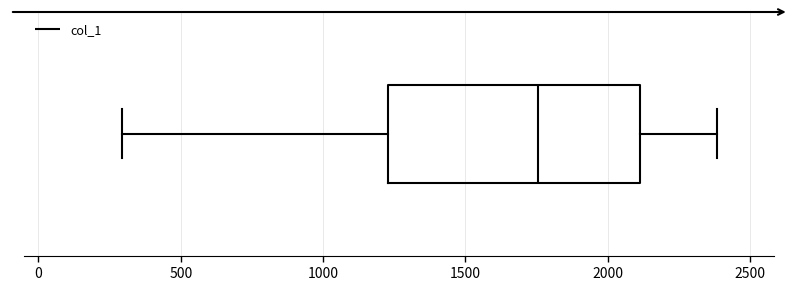

Where does the right whisker of the box end on the x-axis? The values are not printed on the chart, so give them approximately, as read against the axis.

2400